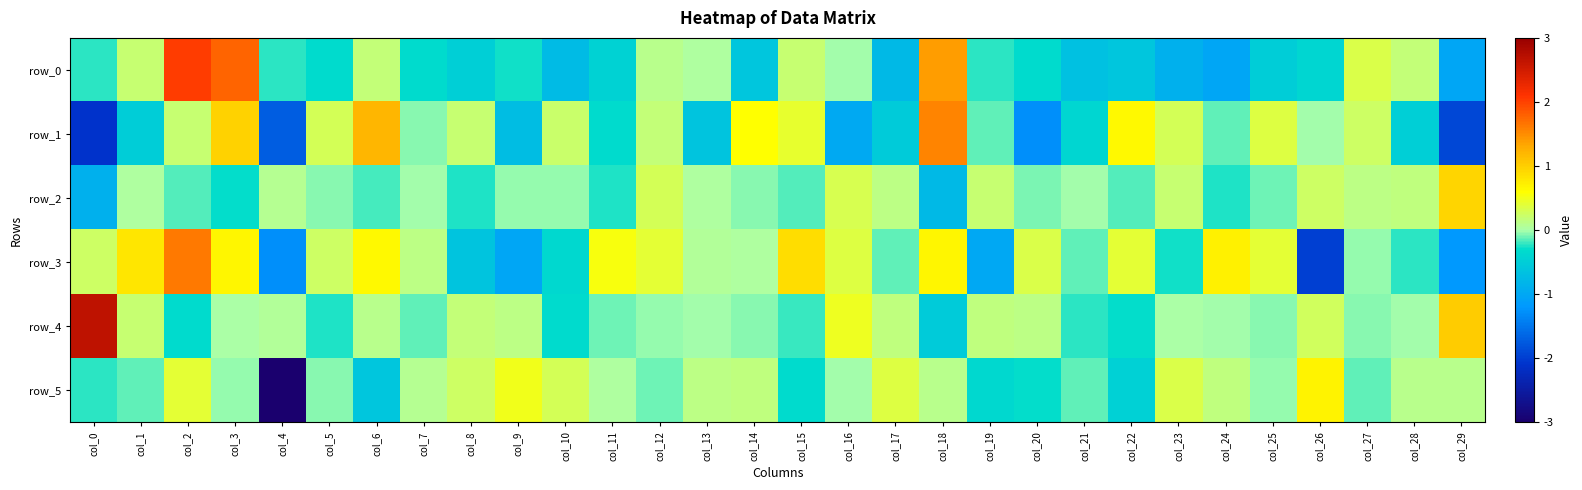

At which label does row_2 reach its minimum?

col_0